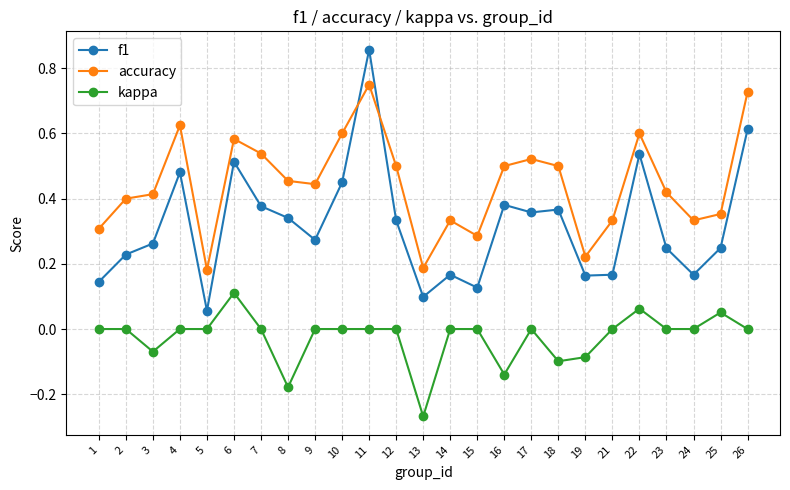

Which series has the widest spread of values?

f1